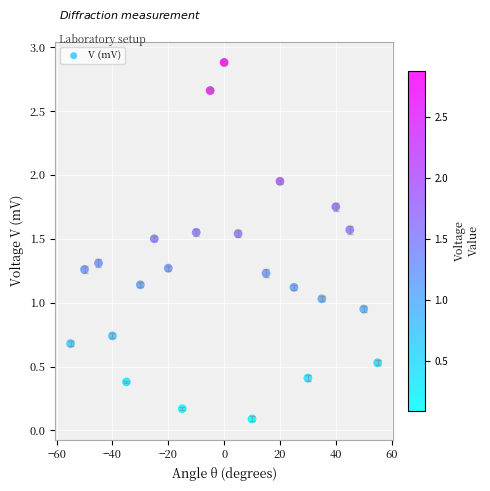

What is the range of X values (max minus min)?

110.0